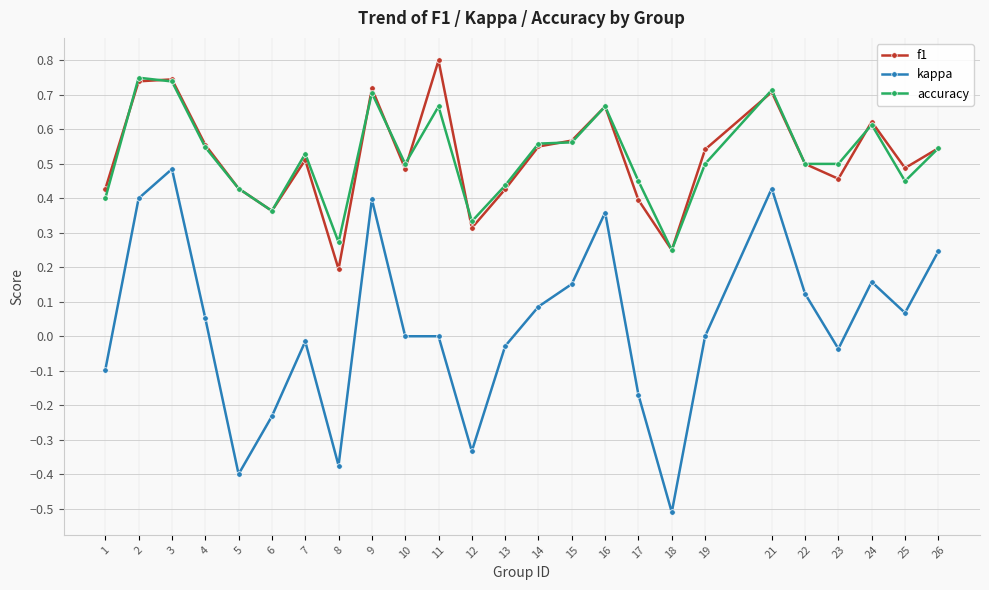

Is it true that kappa equals 0.5 at 10?

False